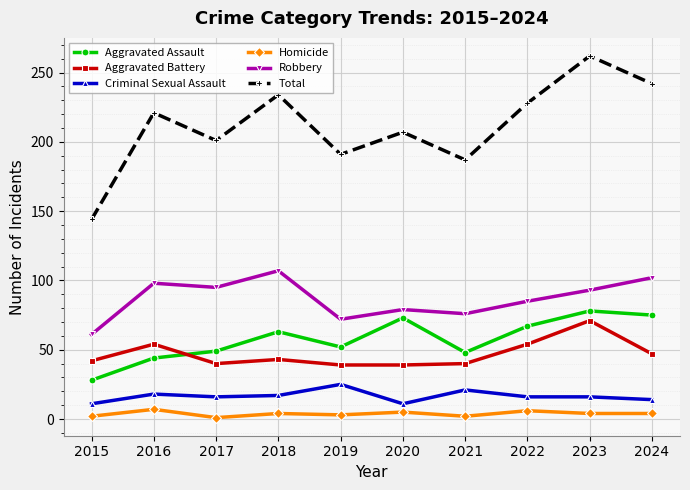

True or false: Robbery and Aggravated Battery intersect in this chart.

False